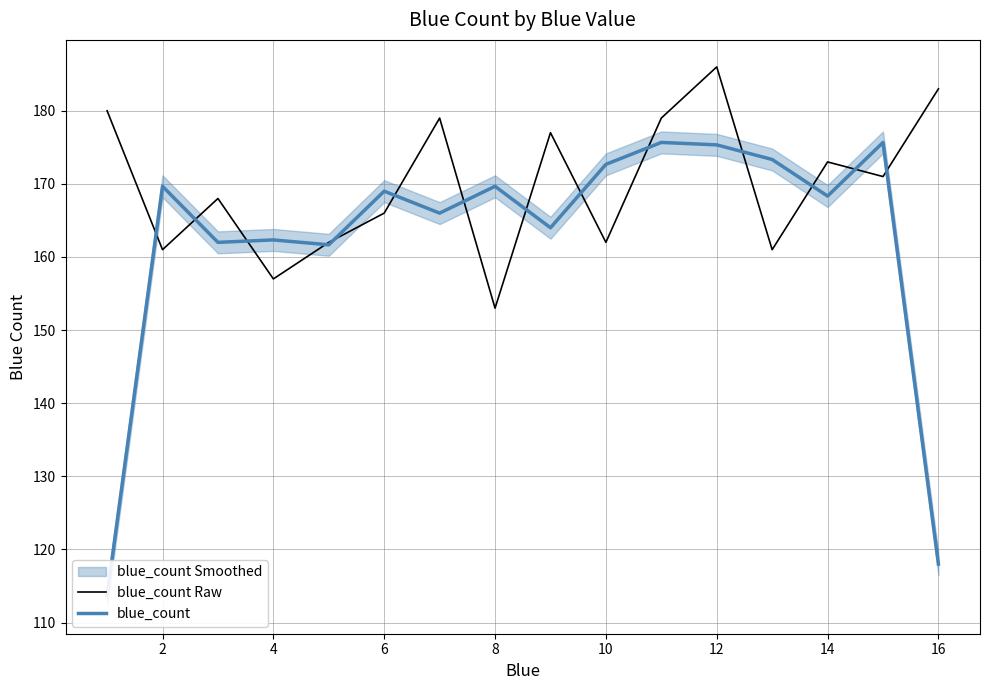

What is the minimum value for blue_count Raw?

153